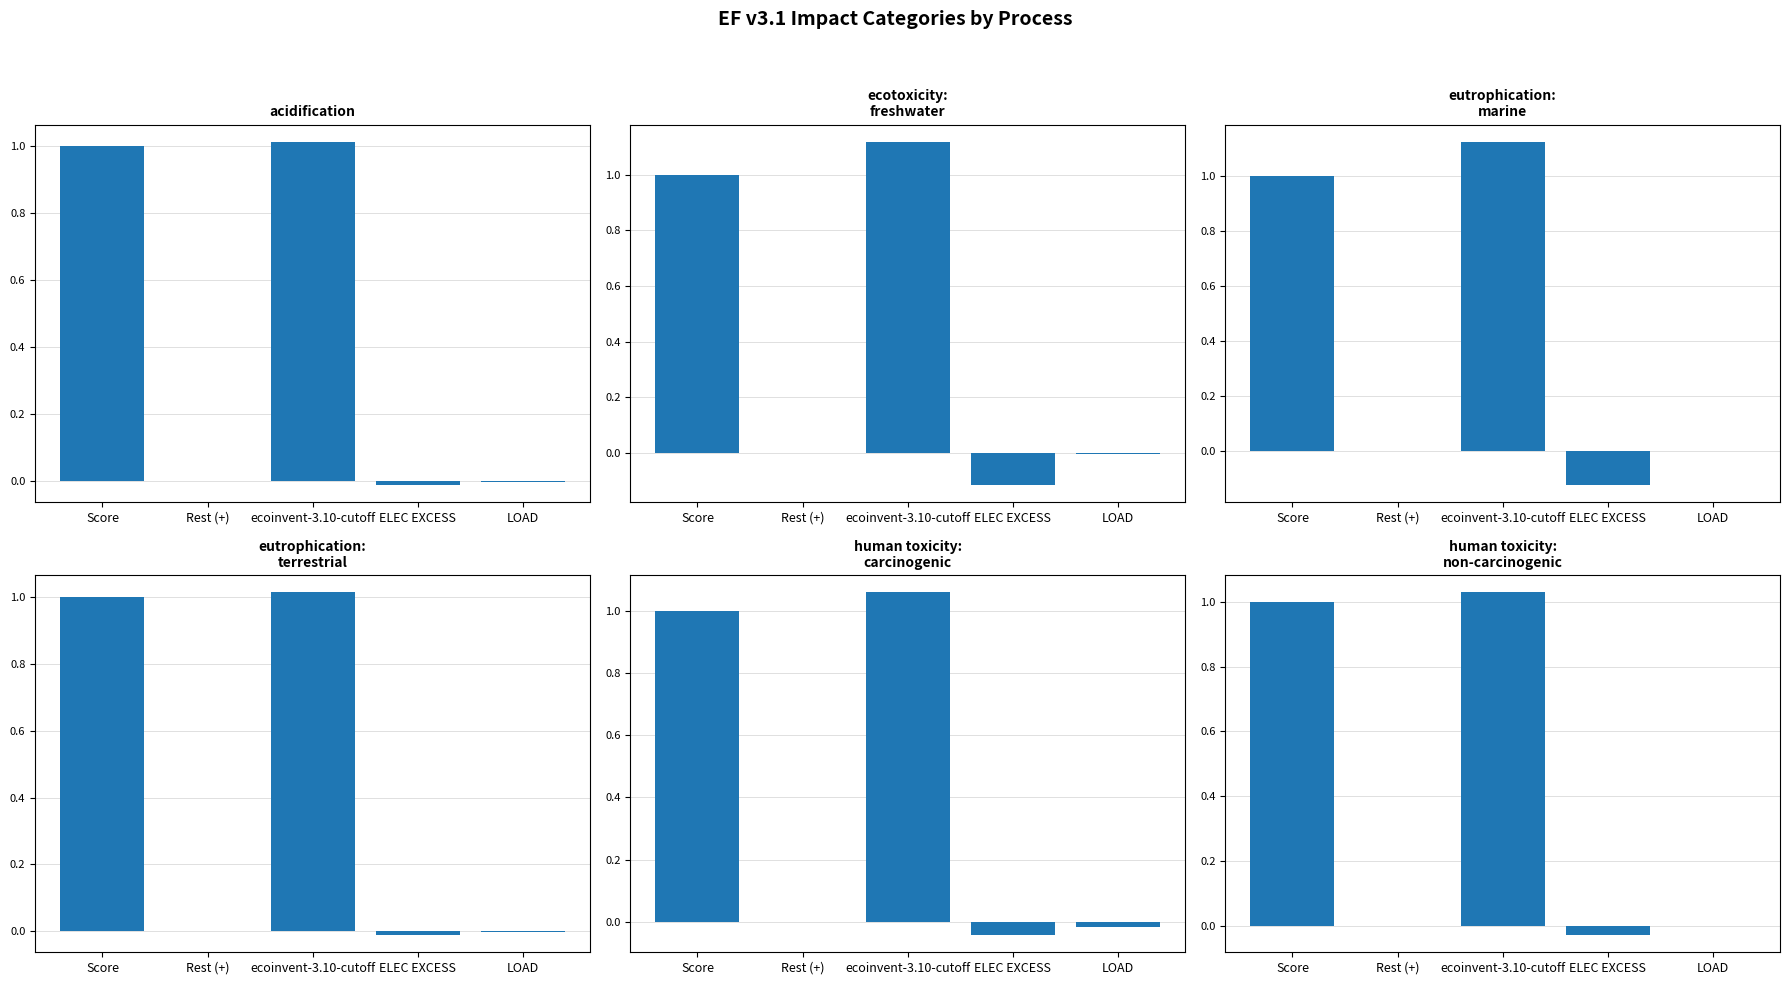

Reading right to left, transcribe all the data shown in this chart.

acidification: LOAD=-0.0	ELEC EXCESS=-0.0	ecoinvent-3.10-cutoff=1.0	Rest (+)=-0.0	Score=1.0
ecotoxicity: freshwater: LOAD=-0.0	ELEC EXCESS=-0.1	ecoinvent-3.10-cutoff=1.1	Rest (+)=-0.0	Score=1.0
eutrophication: marine: LOAD=-0.0	ELEC EXCESS=-0.1	ecoinvent-3.10-cutoff=1.1	Rest (+)=-0.0	Score=1.0
eutrophication: terrestrial: LOAD=-0.0	ELEC EXCESS=-0.0	ecoinvent-3.10-cutoff=1.0	Rest (+)=-0.0	Score=1.0
human toxicity: carcinogenic: LOAD=-0.0	ELEC EXCESS=-0.0	ecoinvent-3.10-cutoff=1.1	Rest (+)=-0.0	Score=1.0
human toxicity: non-carcinogenic: LOAD=-0.0	ELEC EXCESS=-0.0	ecoinvent-3.10-cutoff=1.0	Rest (+)=-0.0	Score=1.0